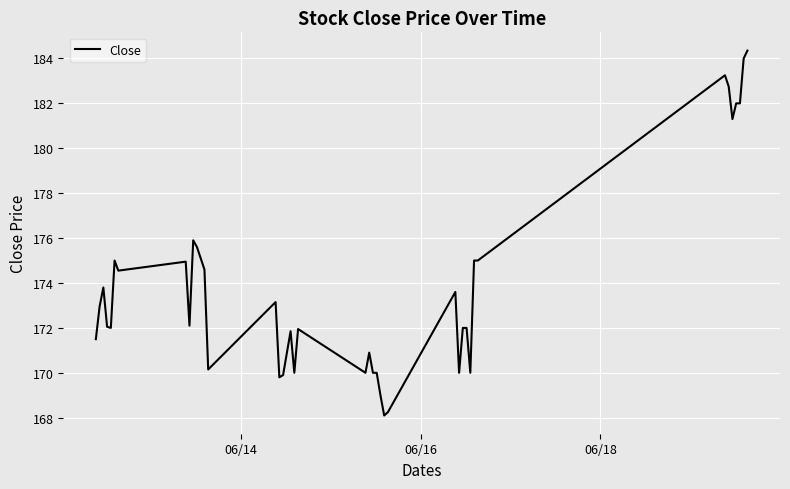

What is the minimum value shown in the chart?

168.1